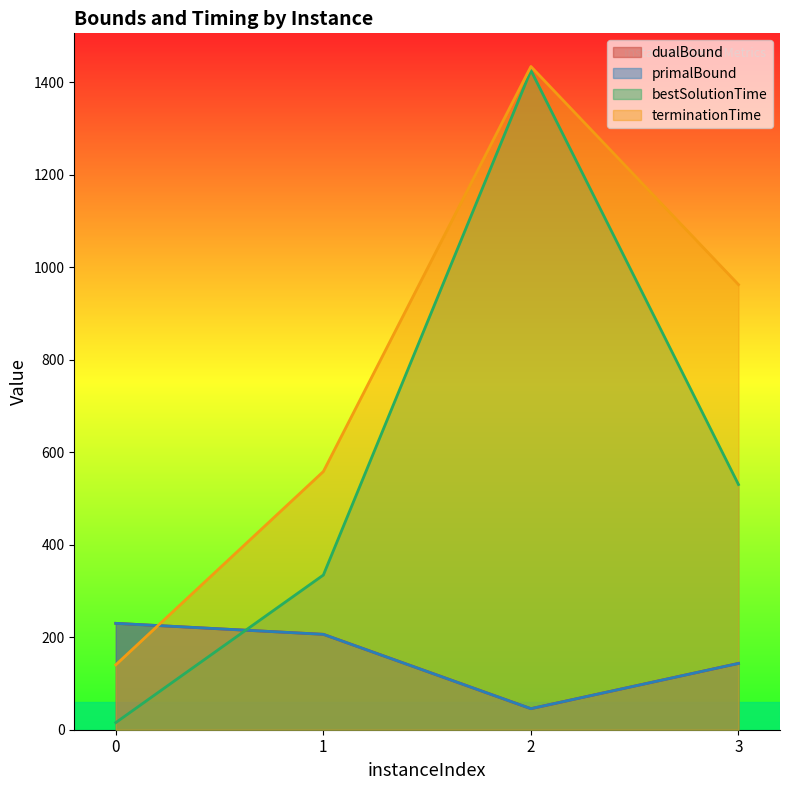

Between 2 and 3, which series saw the biggest shift?

bestSolutionTime